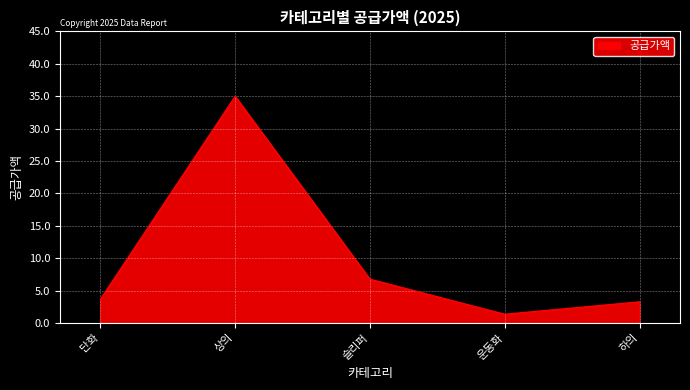

How many lines are shown in the chart?

1